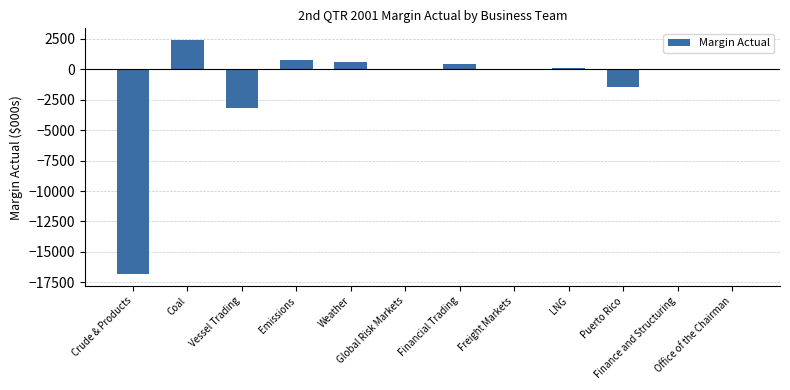

Reading right to left, list all the values displayed in this chart.

0	0	-1445	130	29	444	0	595	770	-3205	2395	-16830